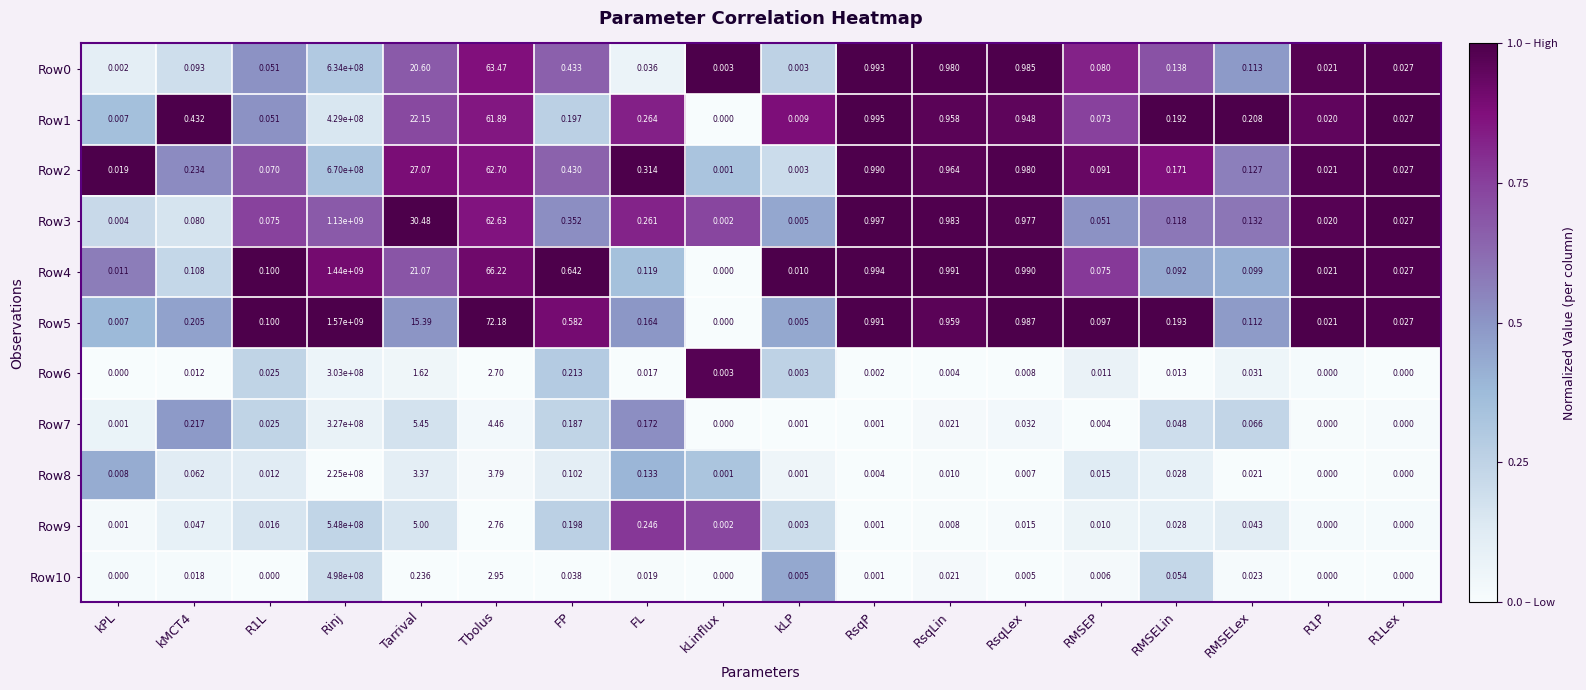

How many distinct data groups are displayed?

11